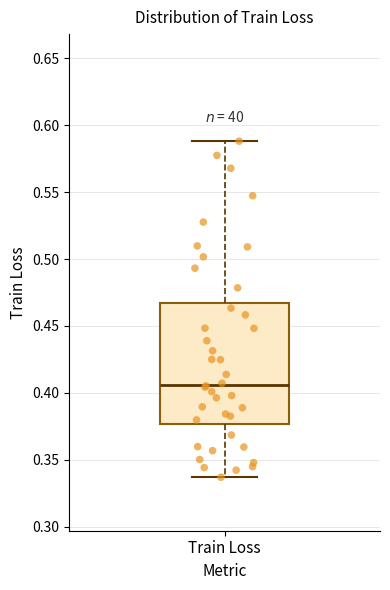

Read this box plot against the y-axis: the position of the median line, the range covered by the box, and the ends of both whiskers. The values are not printed on the chart, so give them approximately, as read against the axis.

median 0.405, box 0.375 to 0.465, whiskers 0.335 to 0.590